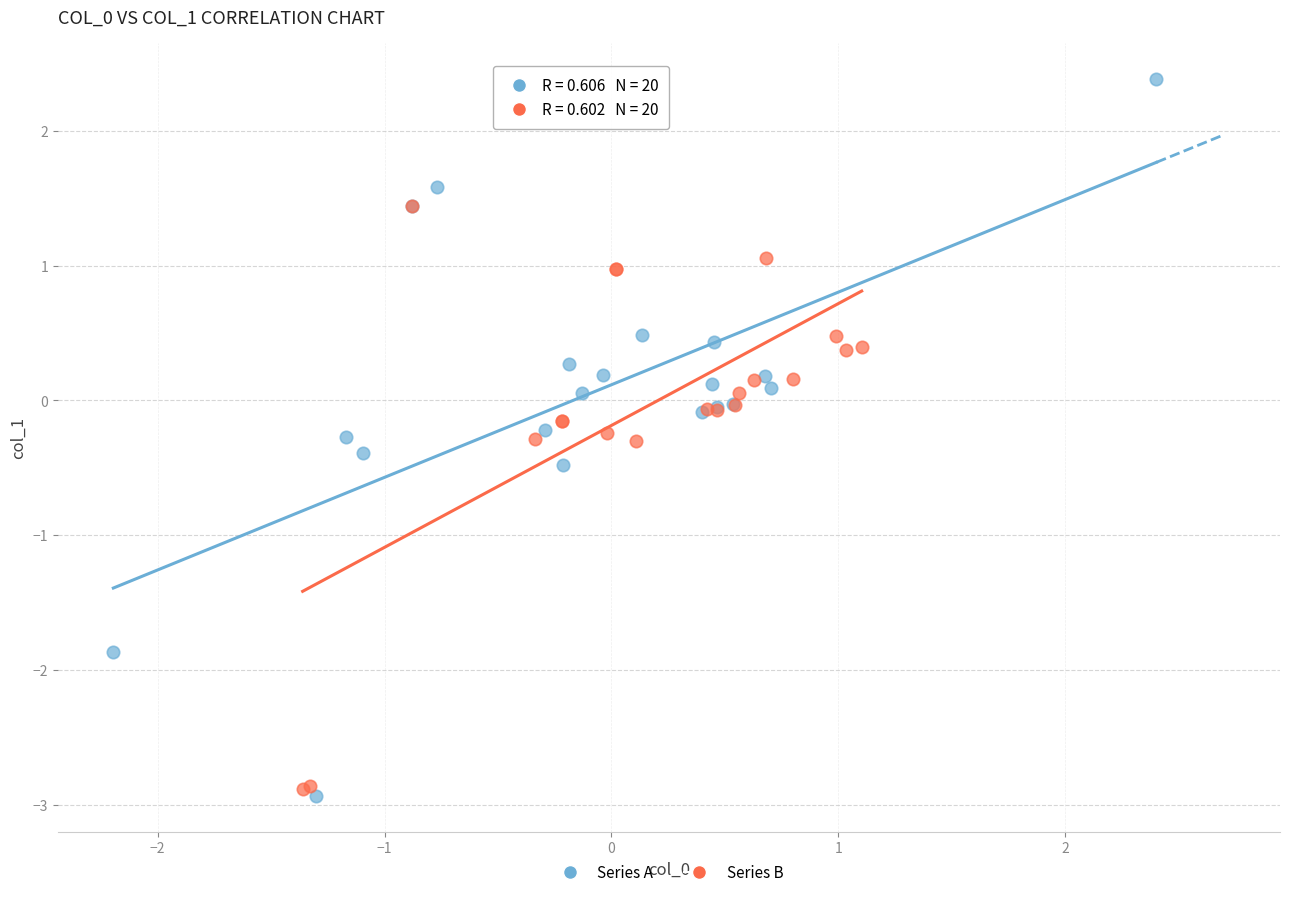

Which series reaches the maximum Y coordinate?

Series A